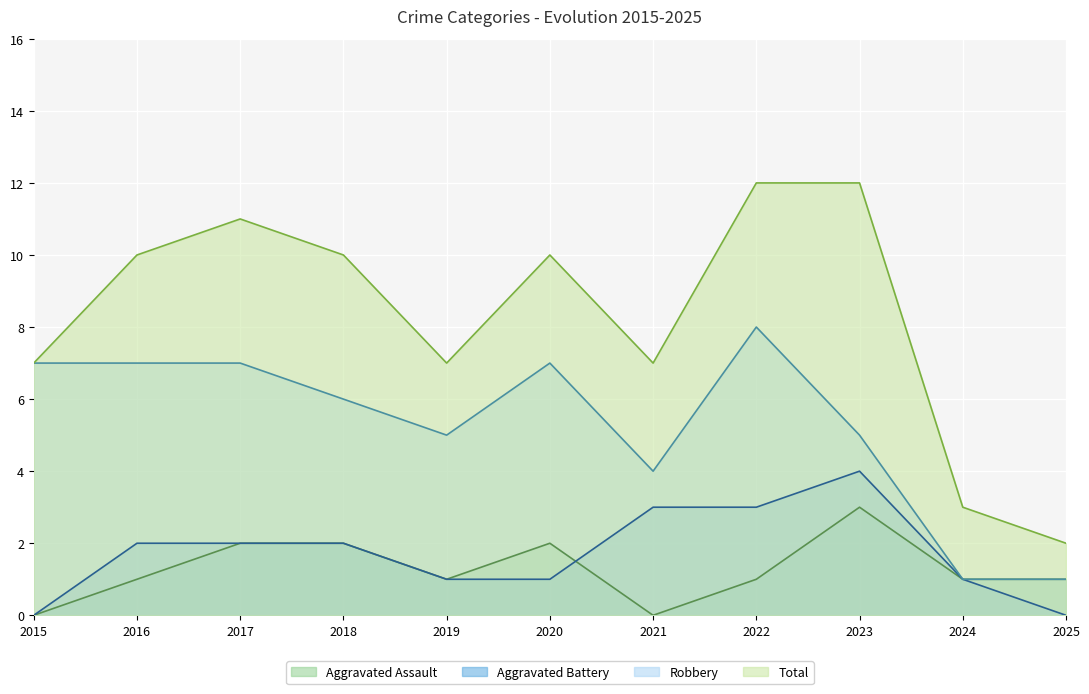

The value of Total at 2020 is 10. True or false?

True